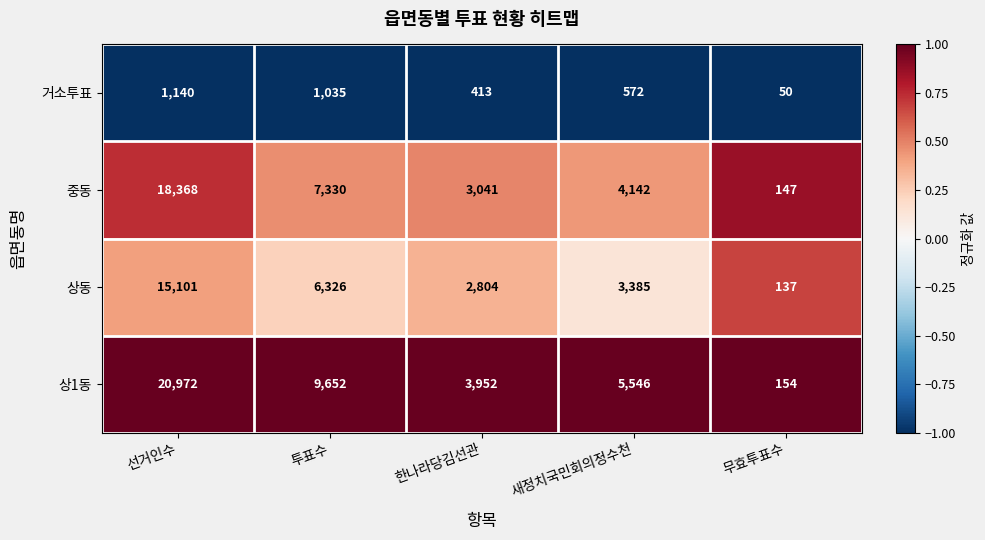

What is the average value of the 중동 series?

6606